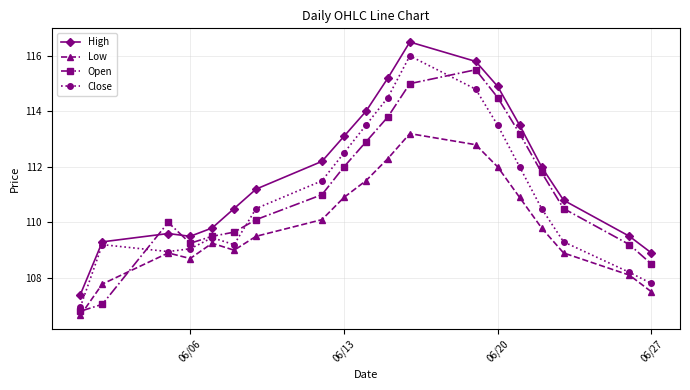

Rank the series by their maximum value, from highest to lowest.

High, Close, Open, Low